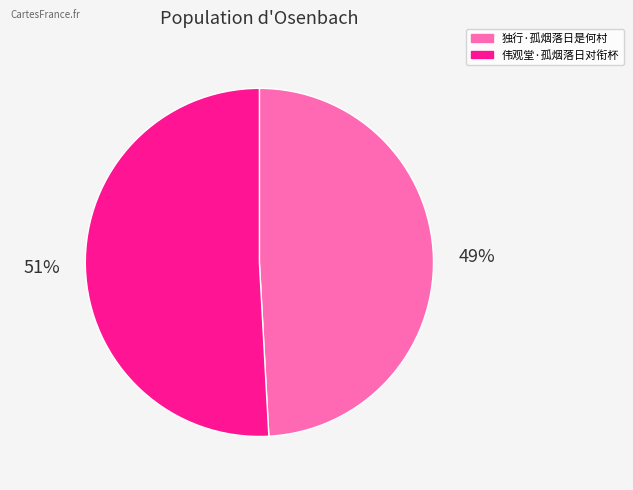

Is there a majority slice in this chart?

Yes